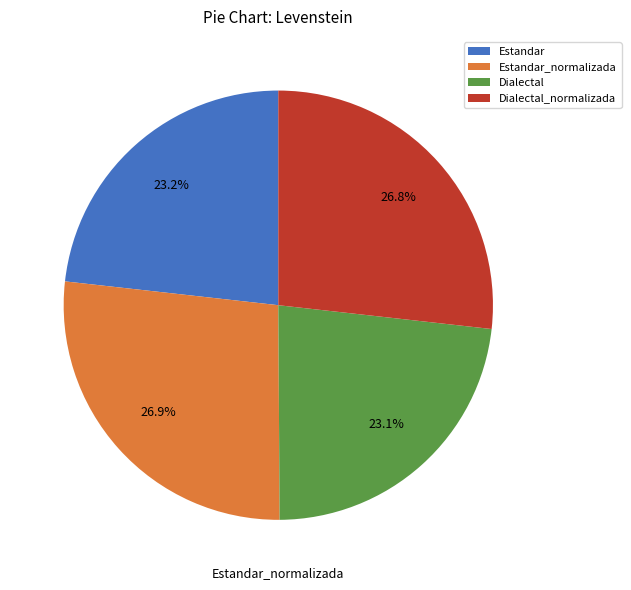

Is there any slice that represents more than half of the pie?

No